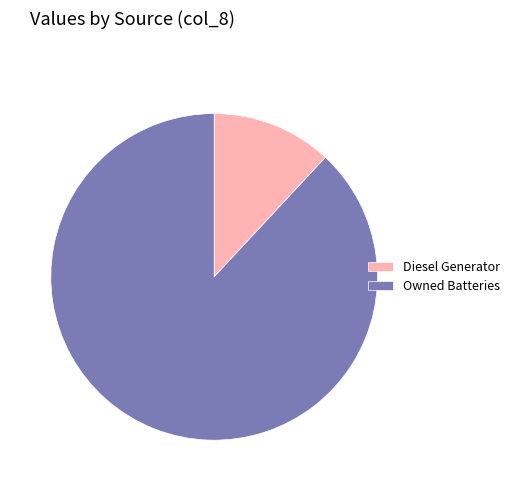

How many slices are in this pie chart?

2